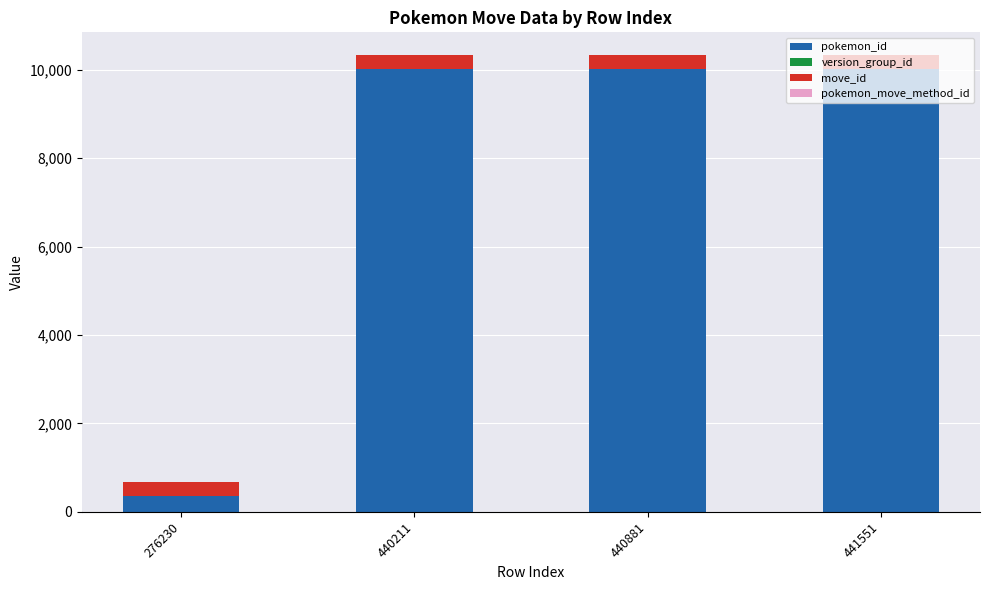

True or false: pokemon_id has a value of 351 at 276230.

True